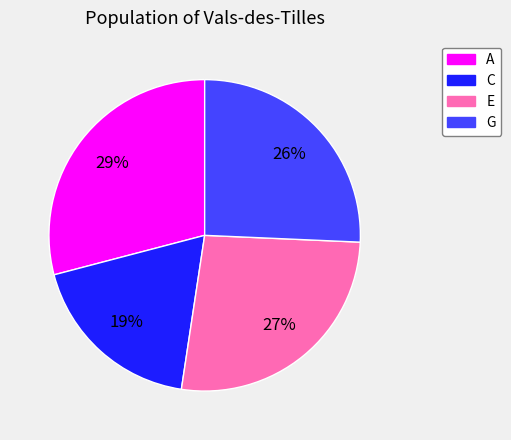

Do G and C together represent more than half of the pie?

No